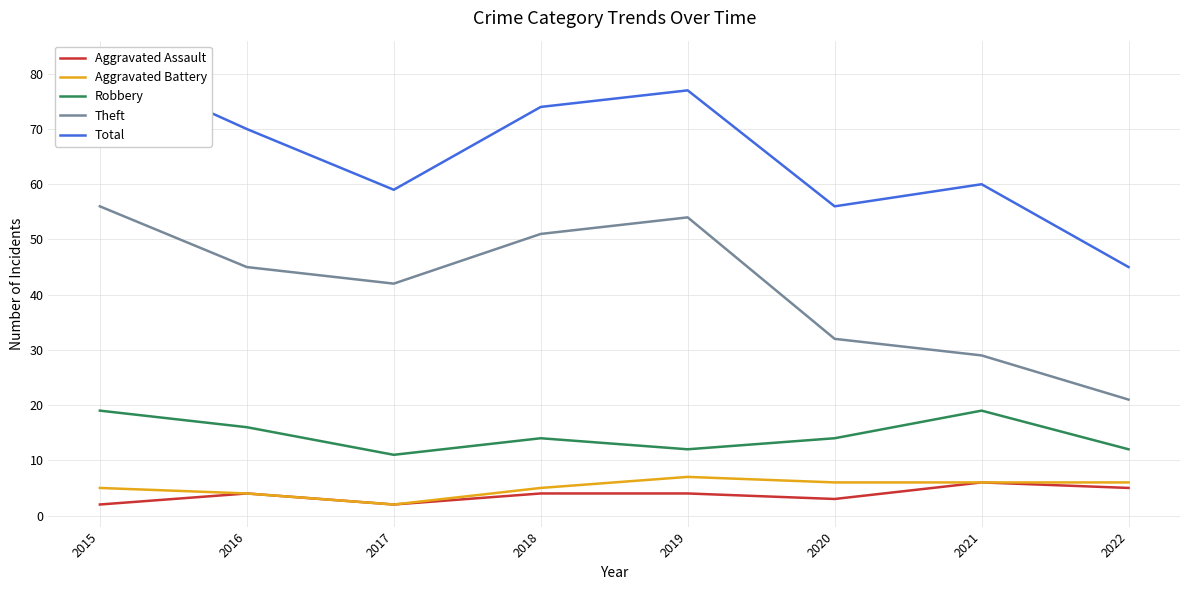

Which category has the lowest value in the Aggravated Assault series?

2015